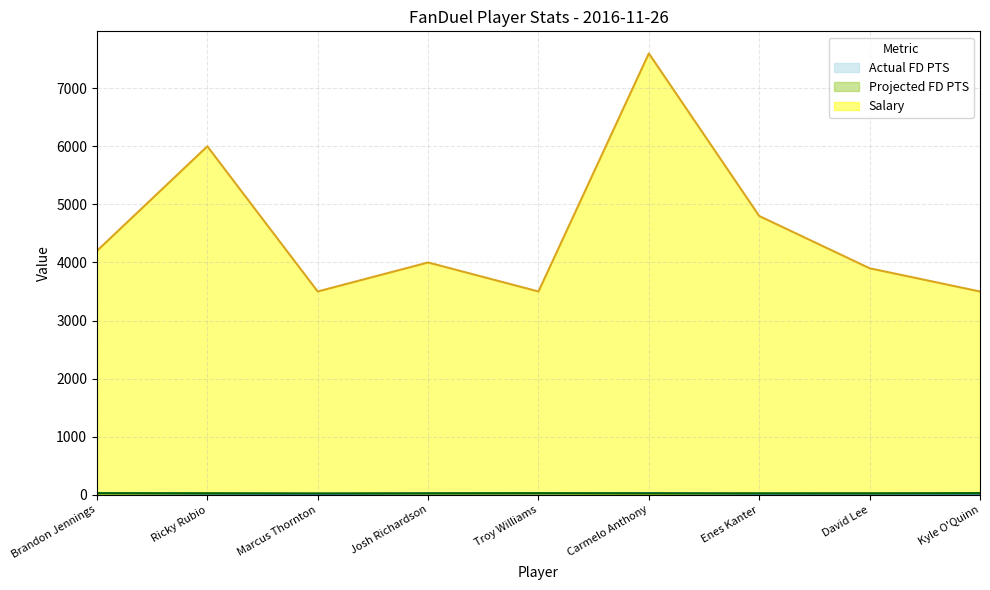

How many interior local peaks does the Projected FD PTS series have?

1